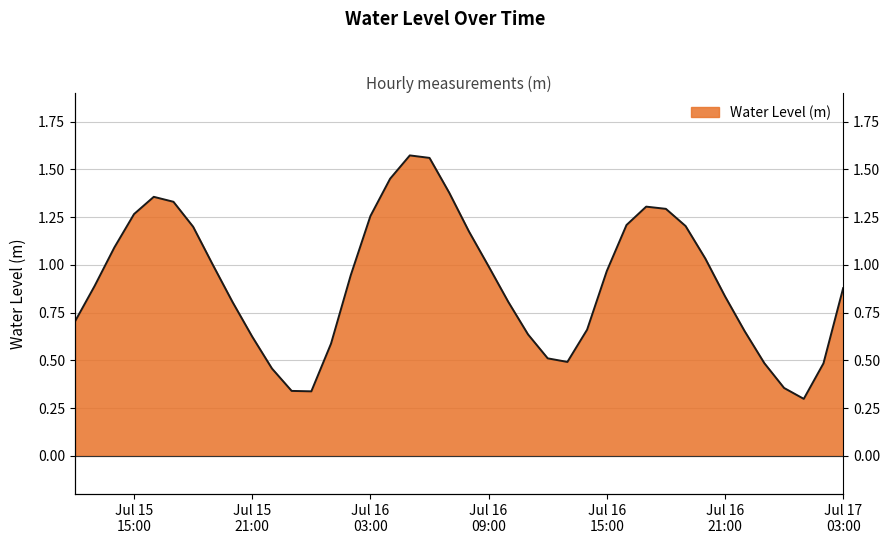

What is the difference between the maximum and minimum values?

1.3